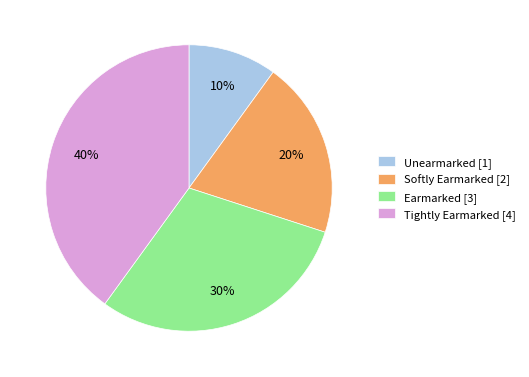

Do Unearmarked [1] and Softly Earmarked [2] together represent more than half of the pie?

No